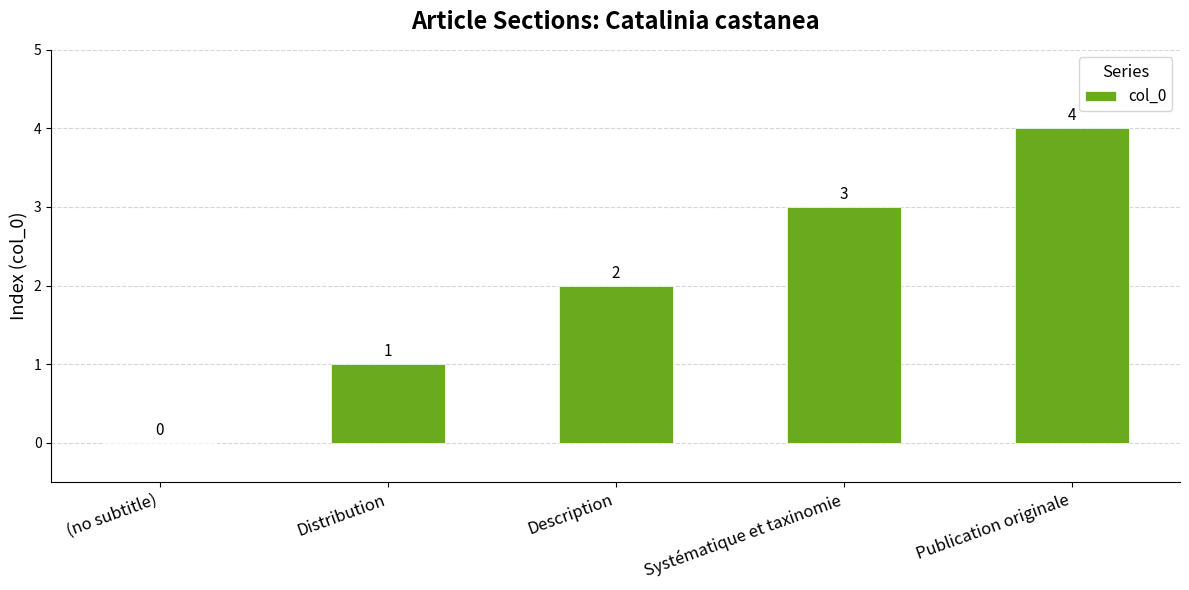

True or false: the data shows 1 at Description.

False